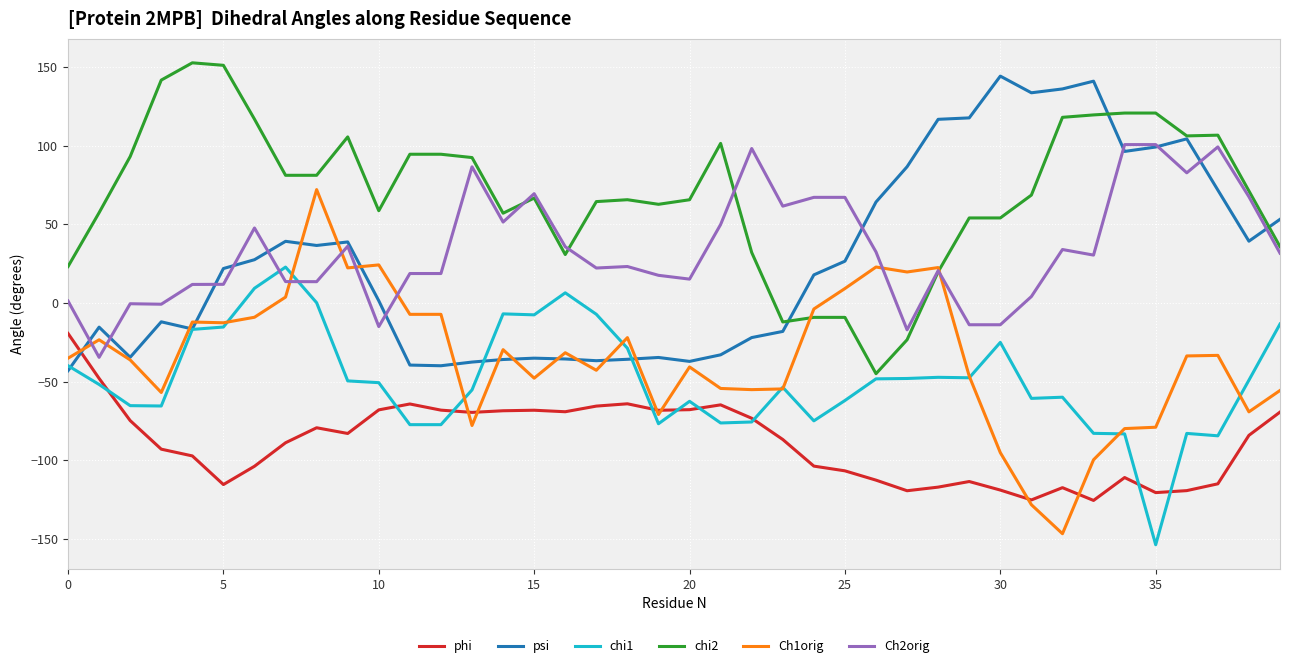

How many times do psi and phi cross each other?

1